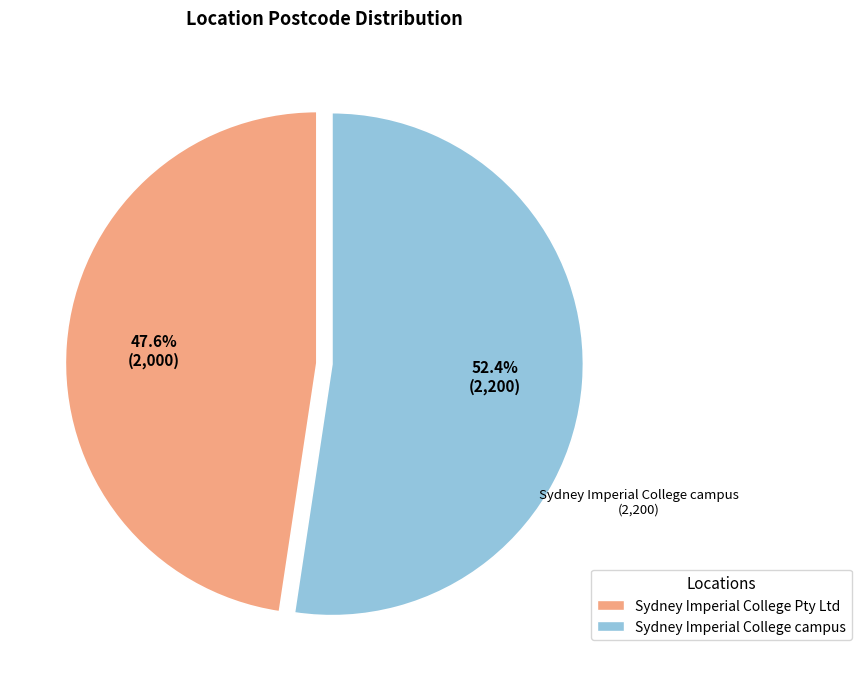

How many slices are in this pie chart?

2